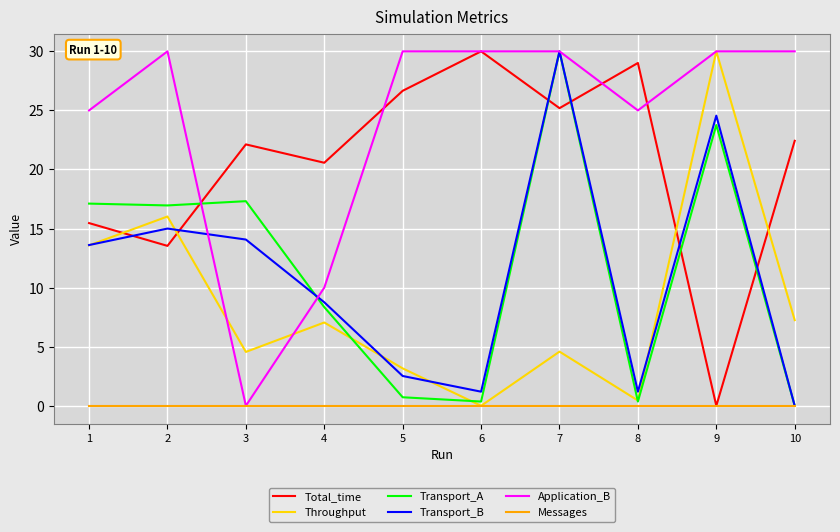

What is the difference between the maximum and second lowest values in the Transport_B series?

28.8